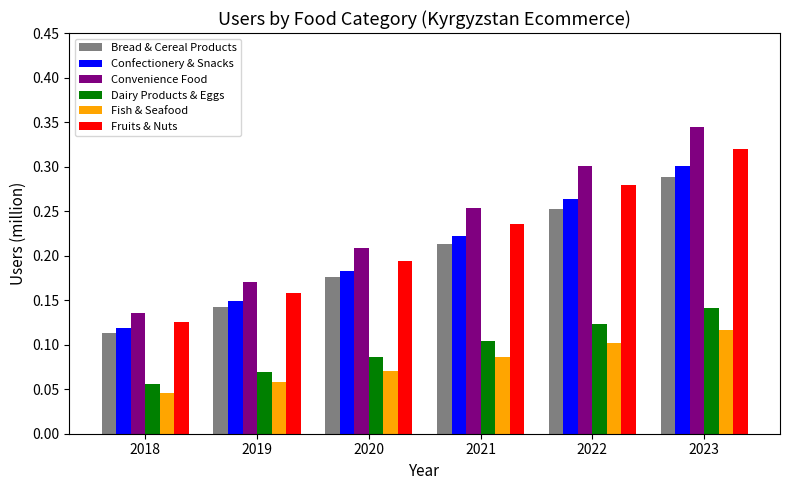

What is the sum of all Confectionery & Snacks values?

1.2